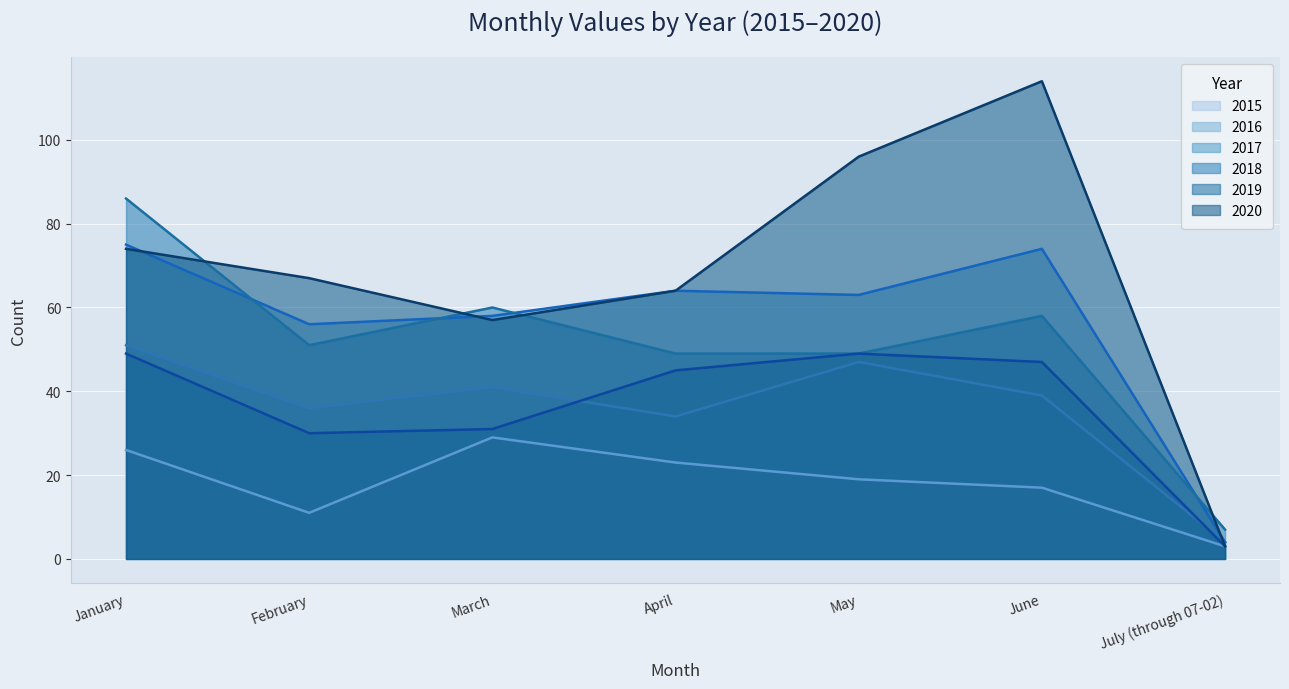

Which series has the widest spread of values?

2020